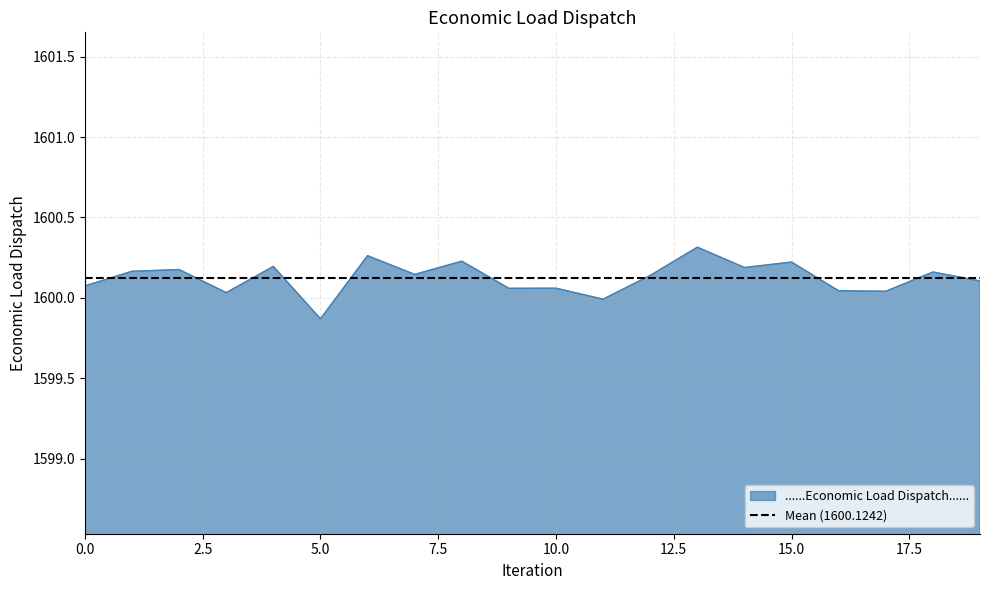

Which has a higher value, 9 or 19?

19